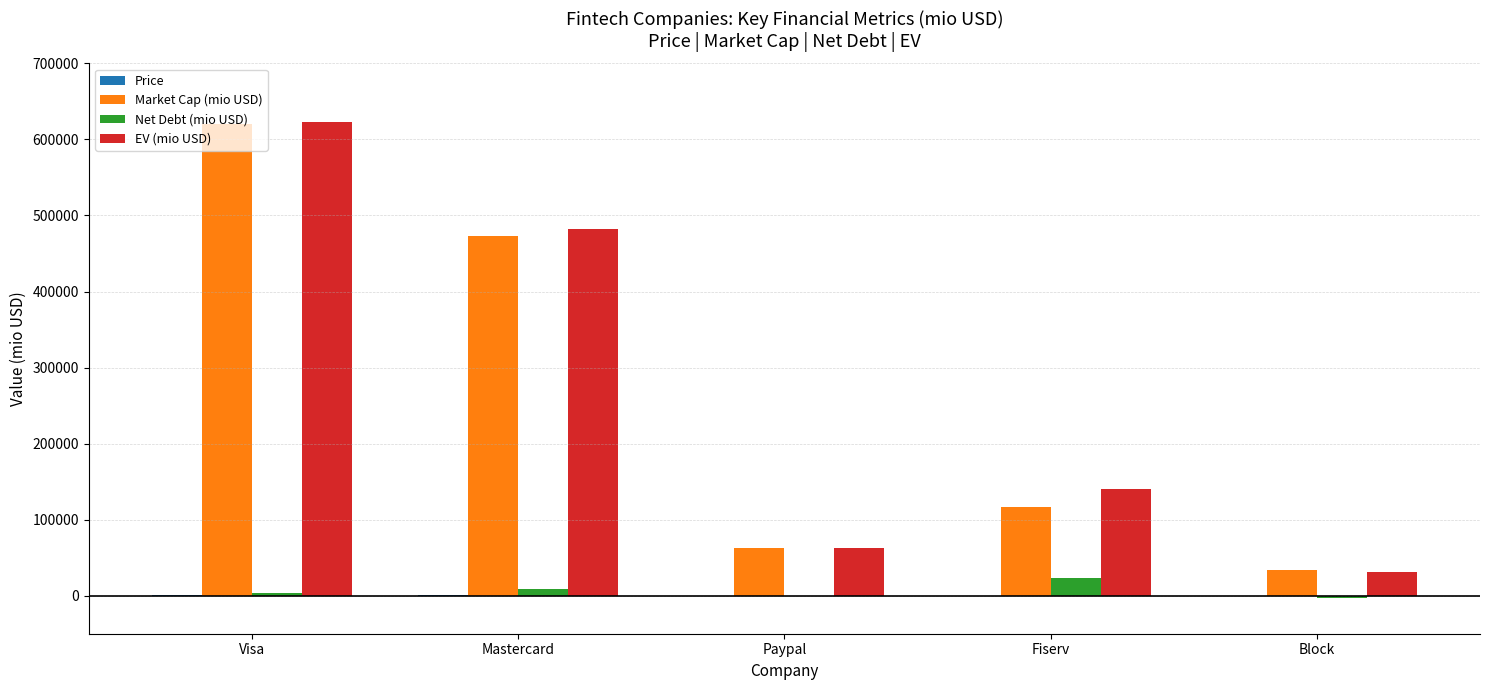

Between Mastercard and Block, which series saw the biggest shift?

EV (mio USD)